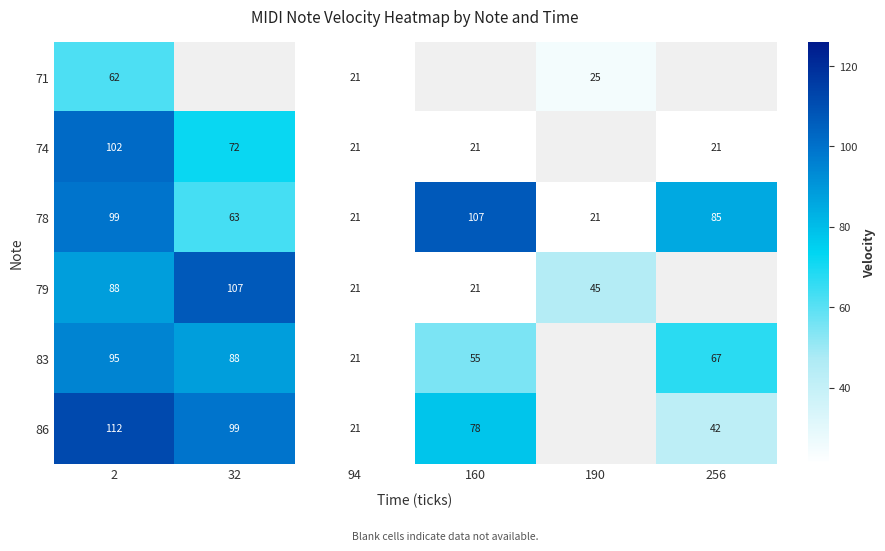

What is the highest value of the 78 series?

107